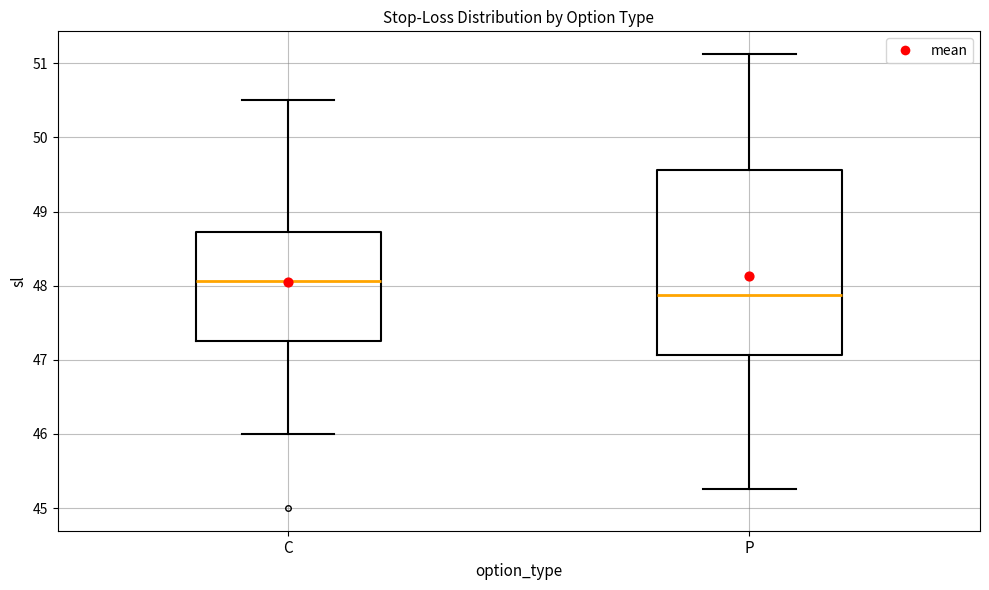

Comparing the boxes themselves (not the whiskers), which one is the tallest?

P